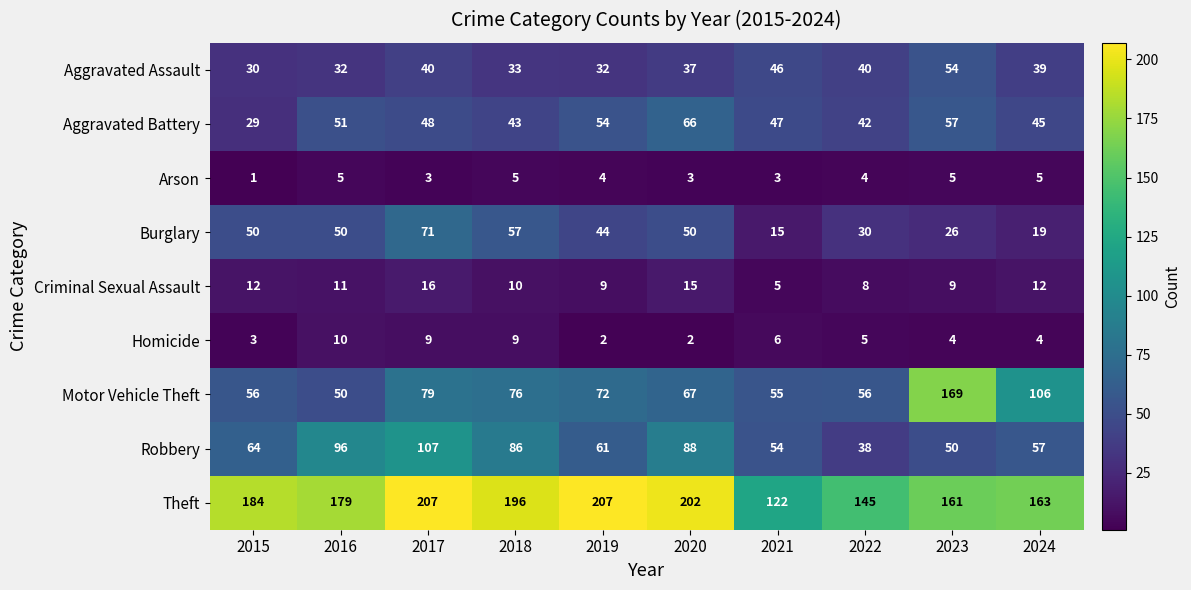

At which category is the sum across all series the highest?

2017